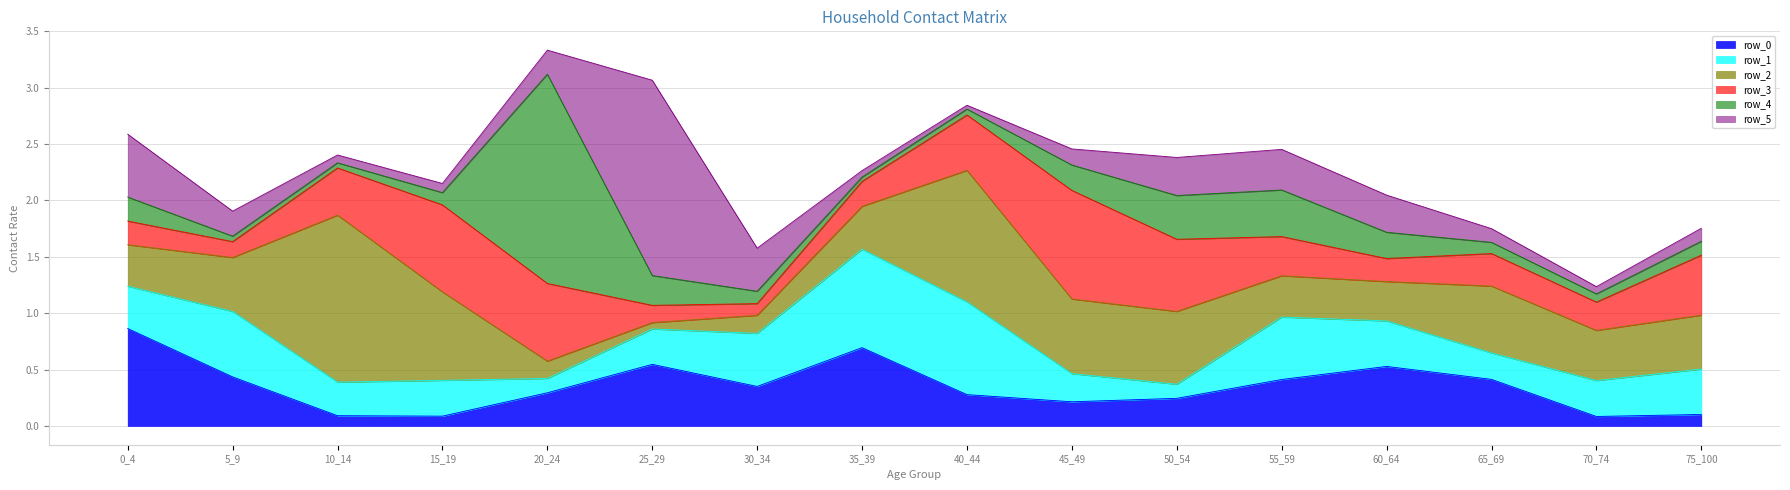

At which category does row_4 reach its first local valley?

10_14